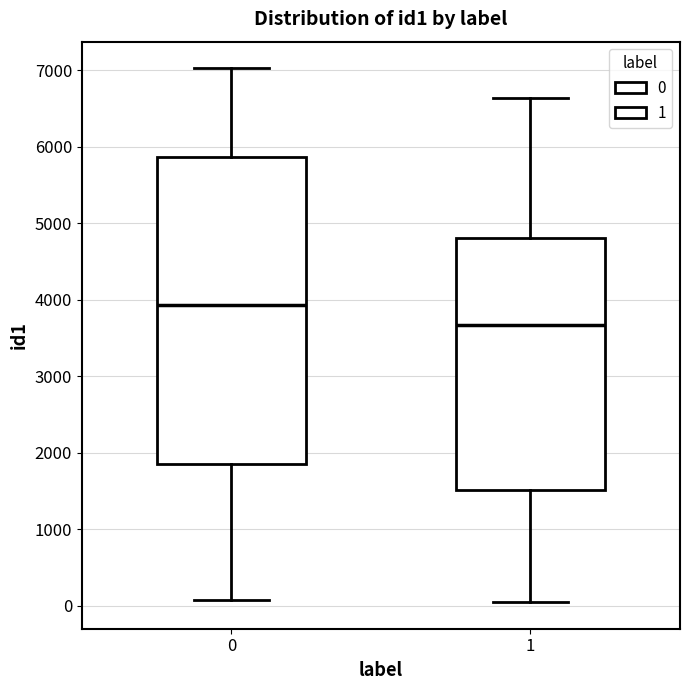

Comparing the boxes themselves (not the whiskers), which one is the tallest?

0